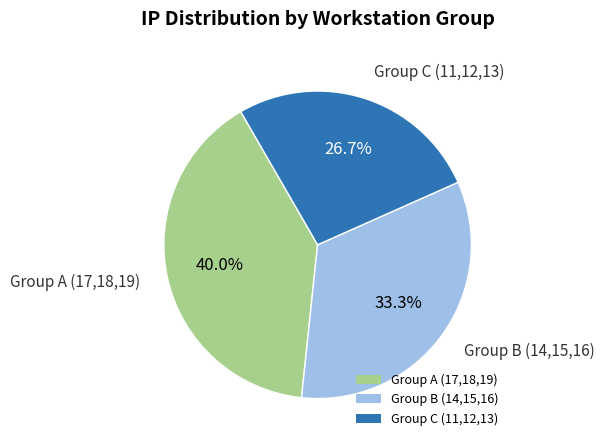

Which has a higher value, Group C (11,12,13) or Group A (17,18,19)?

Group A (17,18,19)